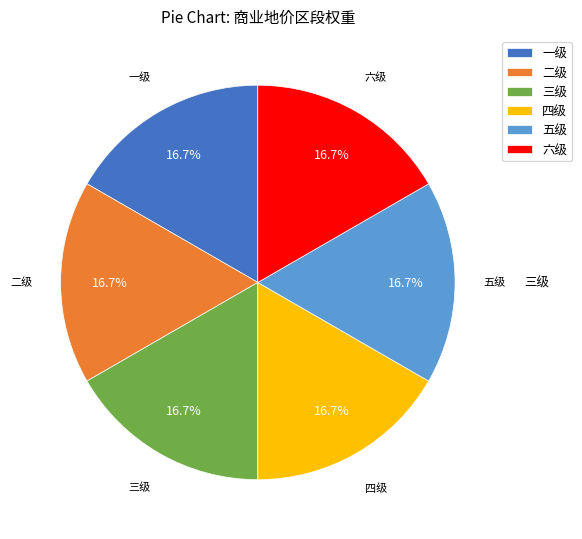

What is the total percentage of 一级 and 三级?

33.3%